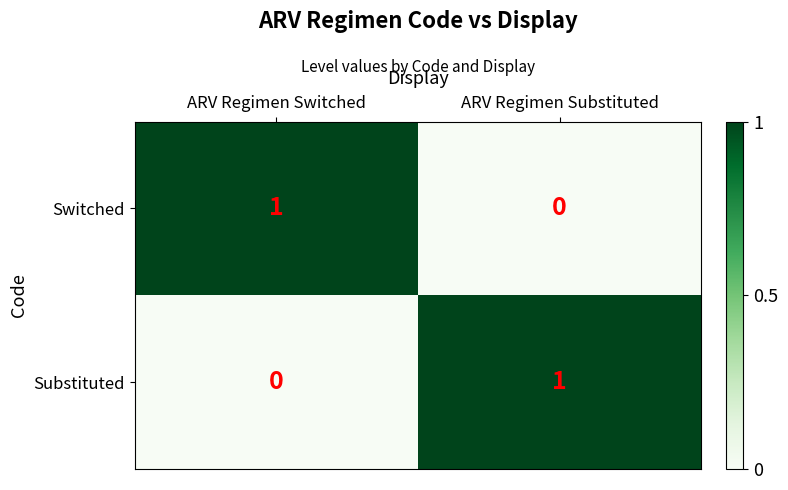

Rank the series at ARV Regimen Switched from lowest to highest value.

Substituted, Switched